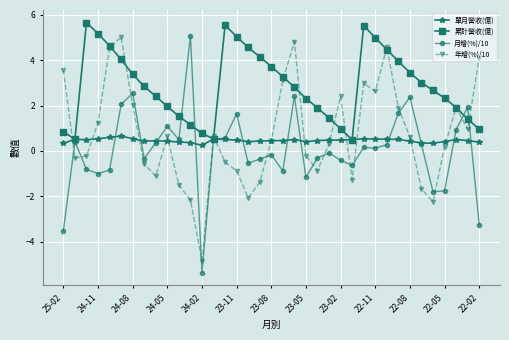

True or false: 年增(%)/10 and 月增(%)/10 cross at least once.

True